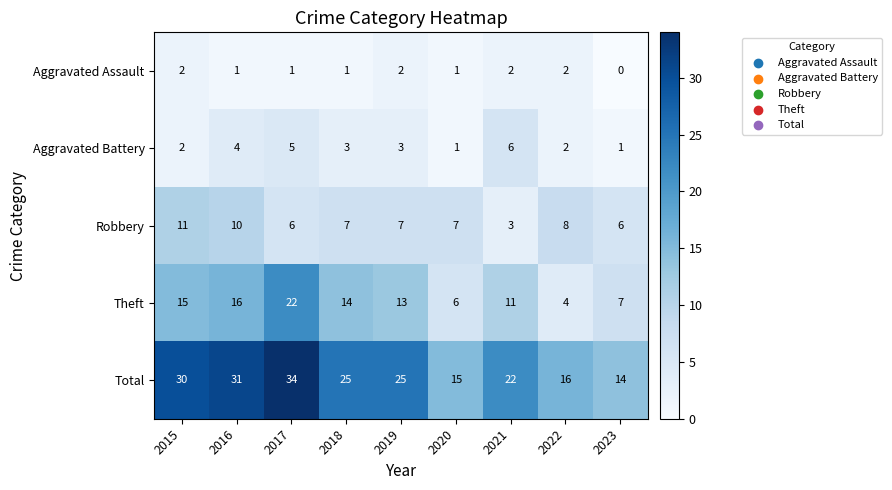

What is the difference between the Robbery values at 2021 and 2017?

3